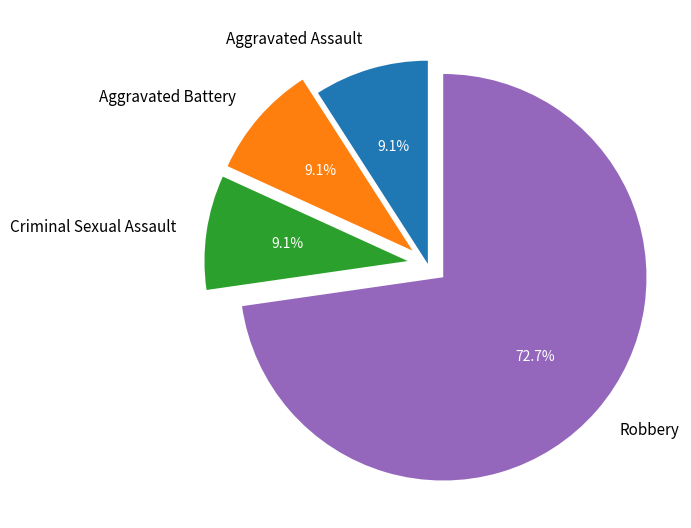

To the nearest percent, what portion does Criminal Sexual Assault represent?

9%